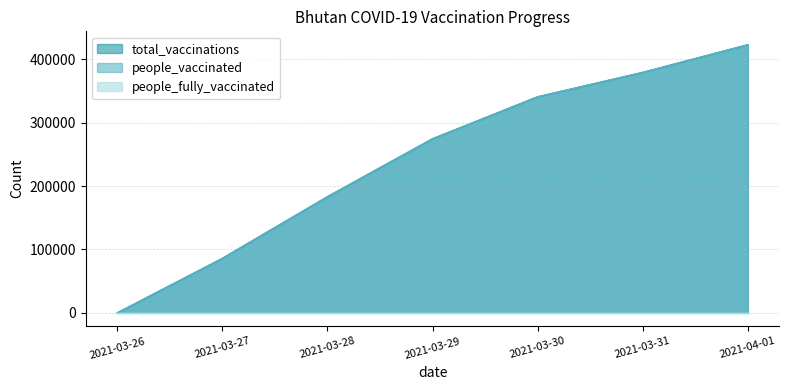

Is it true that total_vaccinations equals 340917 at 2021-03-30?

True